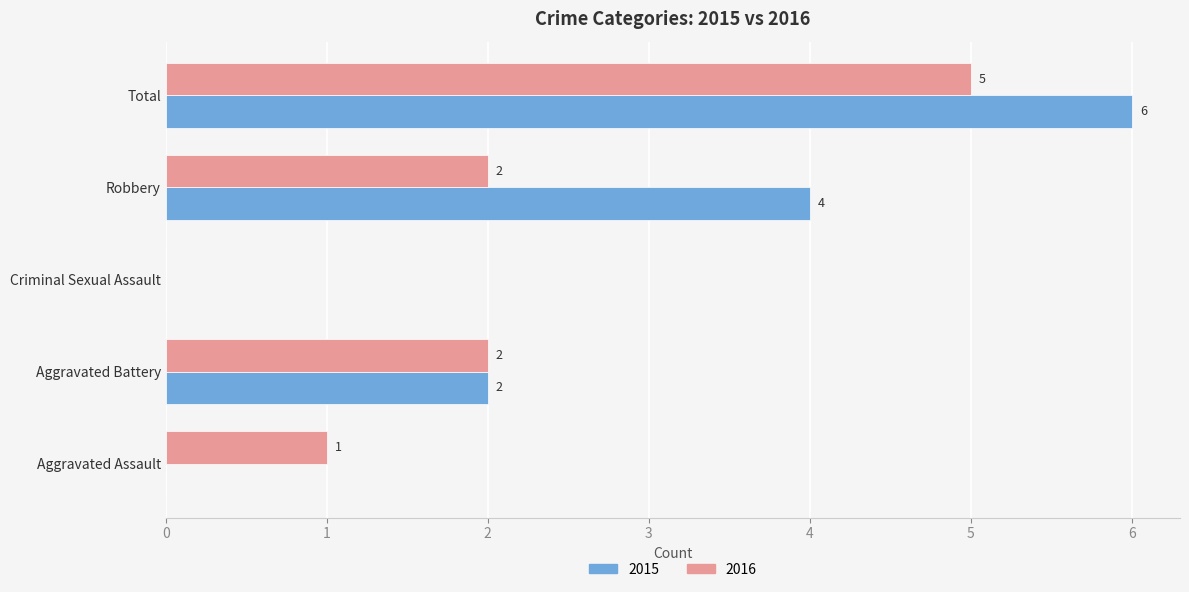

Is it true that 2016 equals 8 at Total?

False